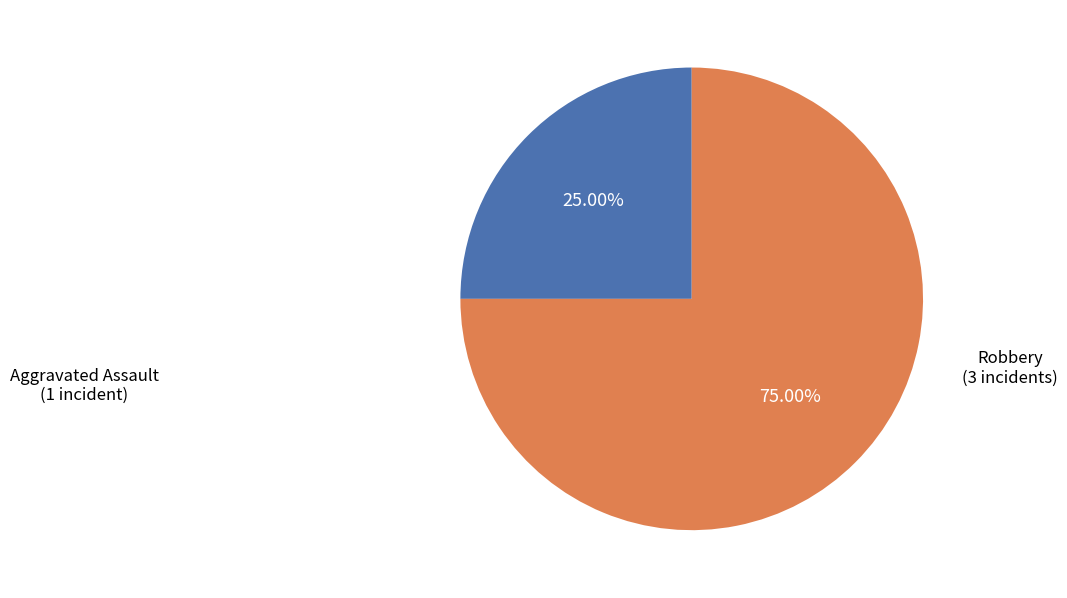

How many segments does this pie chart have?

2